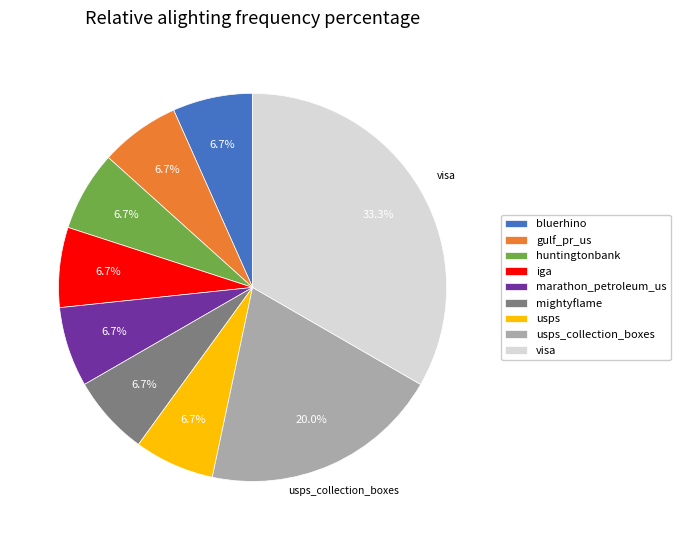

Approximately how many times larger is the value at gulf_pr_us compared to huntingtonbank?

1.0